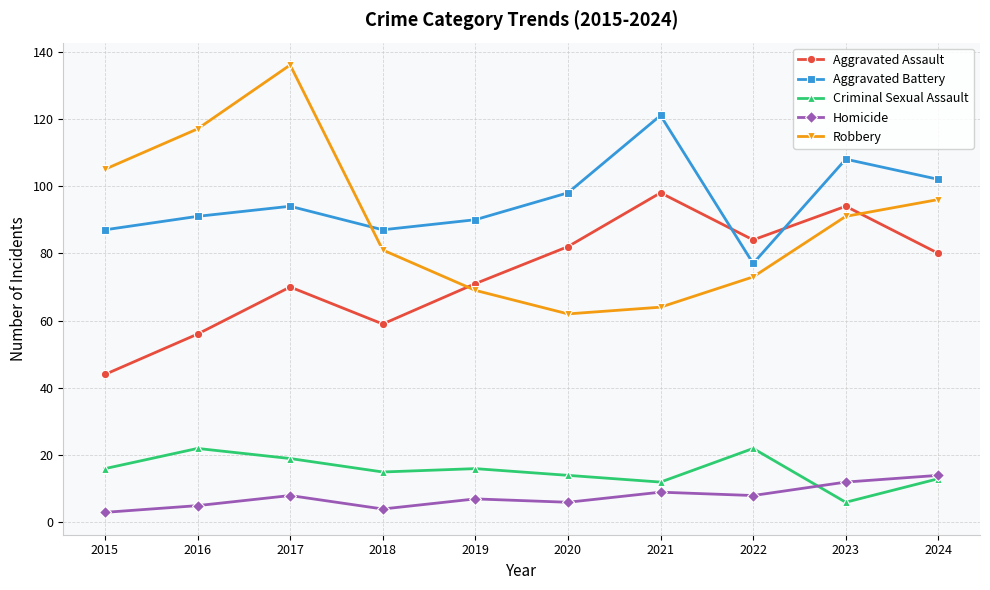

What is the average value of the Criminal Sexual Assault series?

16